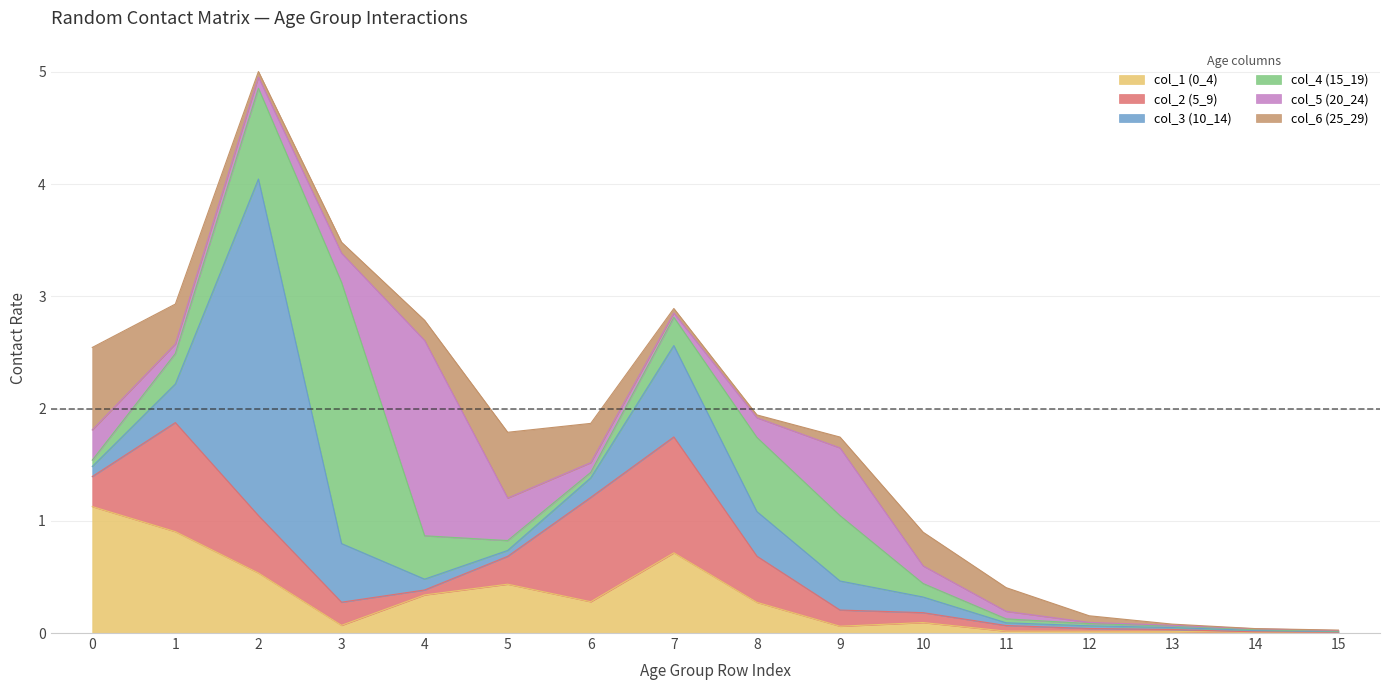

Between which two adjacent categories do col_6 (25_29) and col_5 (20_24) first intersect?

1 and 2